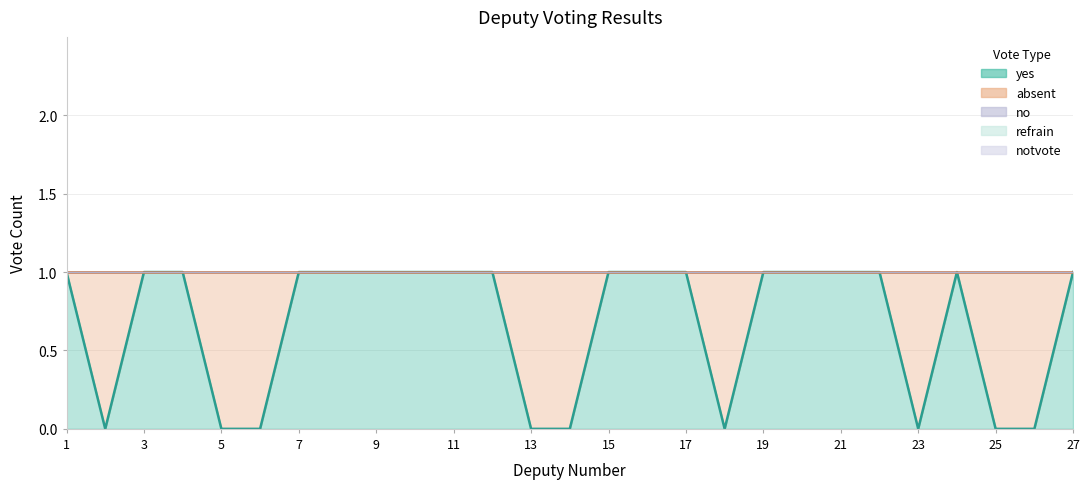

Reading right to left, extract all data points from this chart.

yes: 27=1	26=0	25=0	24=1	23=0	22=1	21=1	20=1	19=1	18=0	17=1	16=1	15=1	14=0	13=0	12=1	11=1	10=1	9=1	8=1	7=1	6=0	5=0	4=1	3=1	2=0	1=1
absent: 27=0	26=1	25=1	24=0	23=1	22=0	21=0	20=0	19=0	18=1	17=0	16=0	15=0	14=1	13=1	12=0	11=0	10=0	9=0	8=0	7=0	6=1	5=1	4=0	3=0	2=1	1=0
no: 27=0	26=0	25=0	24=0	23=0	22=0	21=0	20=0	19=0	18=0	17=0	16=0	15=0	14=0	13=0	12=0	11=0	10=0	9=0	8=0	7=0	6=0	5=0	4=0	3=0	2=0	1=0
refrain: 27=0	26=0	25=0	24=0	23=0	22=0	21=0	20=0	19=0	18=0	17=0	16=0	15=0	14=0	13=0	12=0	11=0	10=0	9=0	8=0	7=0	6=0	5=0	4=0	3=0	2=0	1=0
notvote: 27=0	26=0	25=0	24=0	23=0	22=0	21=0	20=0	19=0	18=0	17=0	16=0	15=0	14=0	13=0	12=0	11=0	10=0	9=0	8=0	7=0	6=0	5=0	4=0	3=0	2=0	1=0